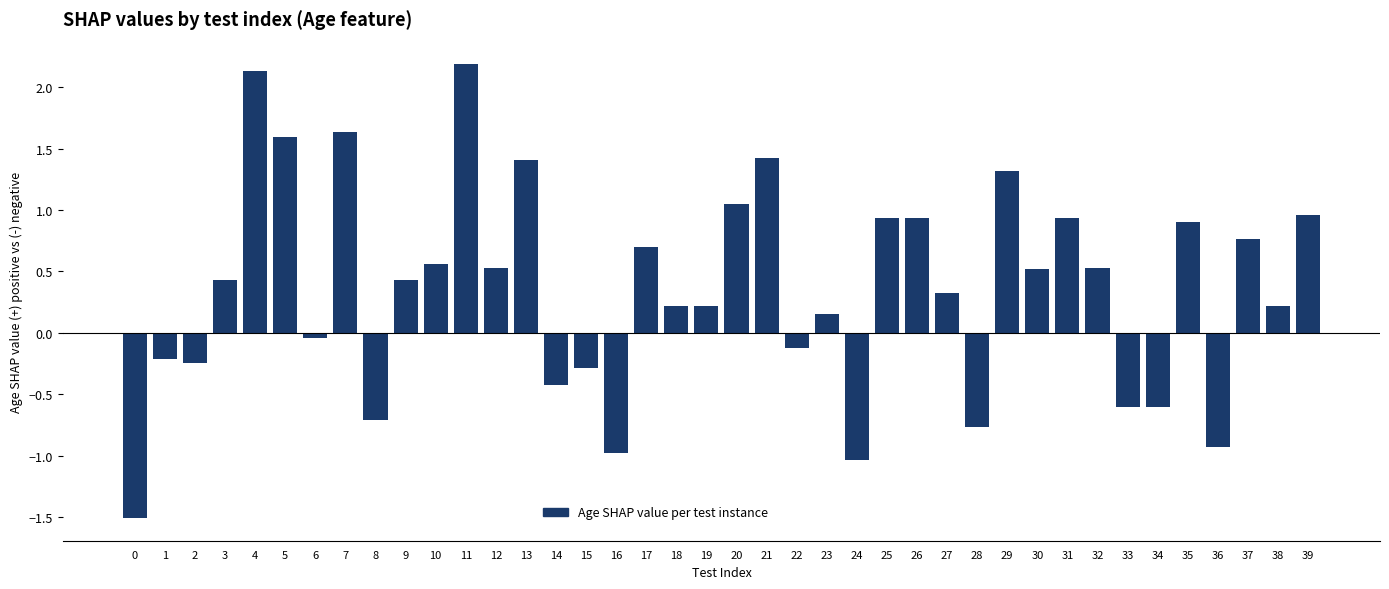

What is the difference between the maximum and minimum values?

3.7